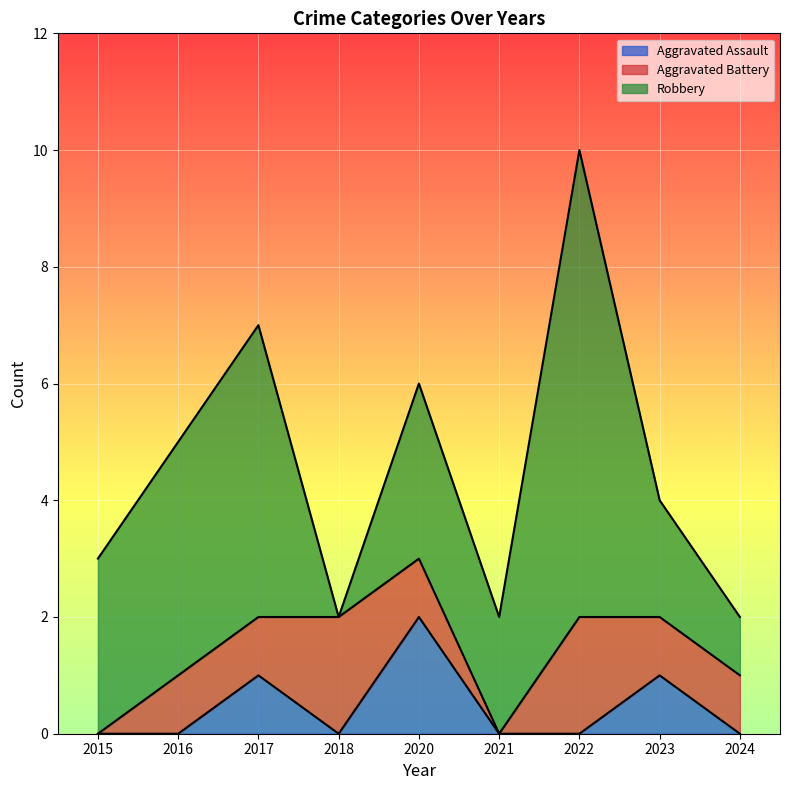

How many lines are shown in the chart?

3